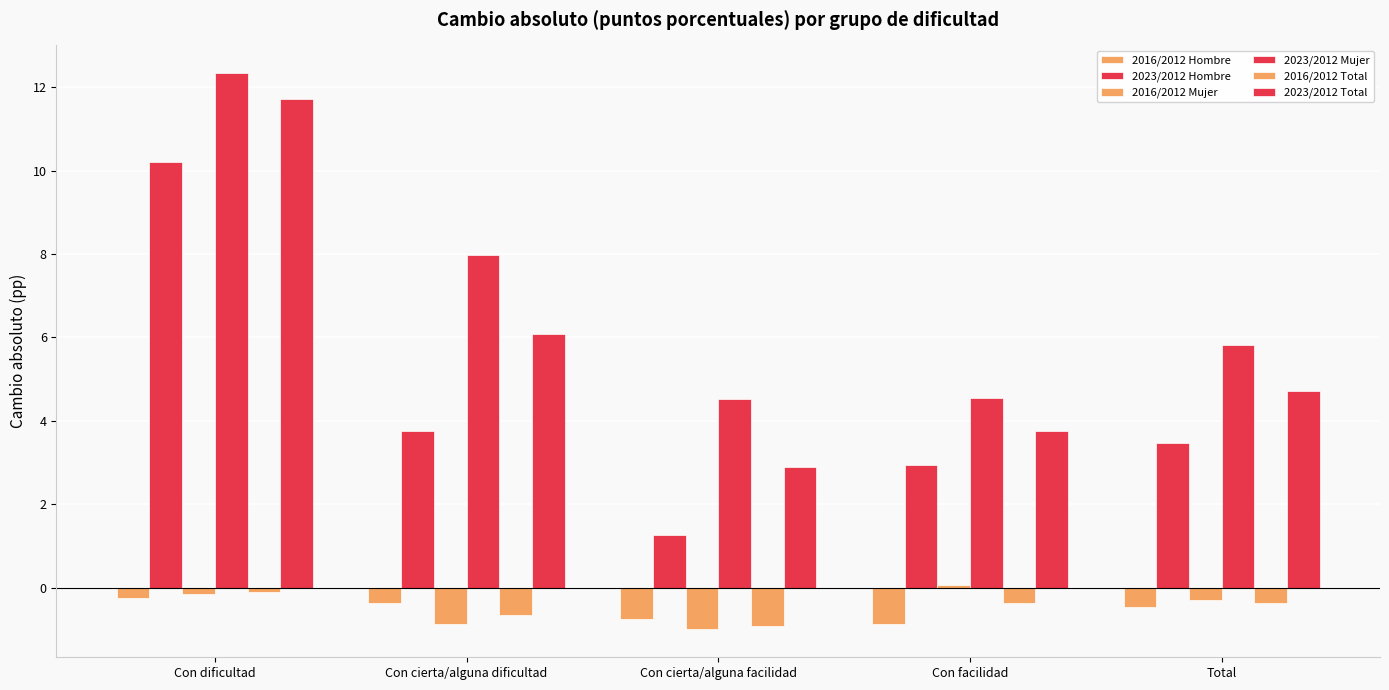

Which label corresponds to the smallest value in the chart?

Con cierta/alguna facilidad